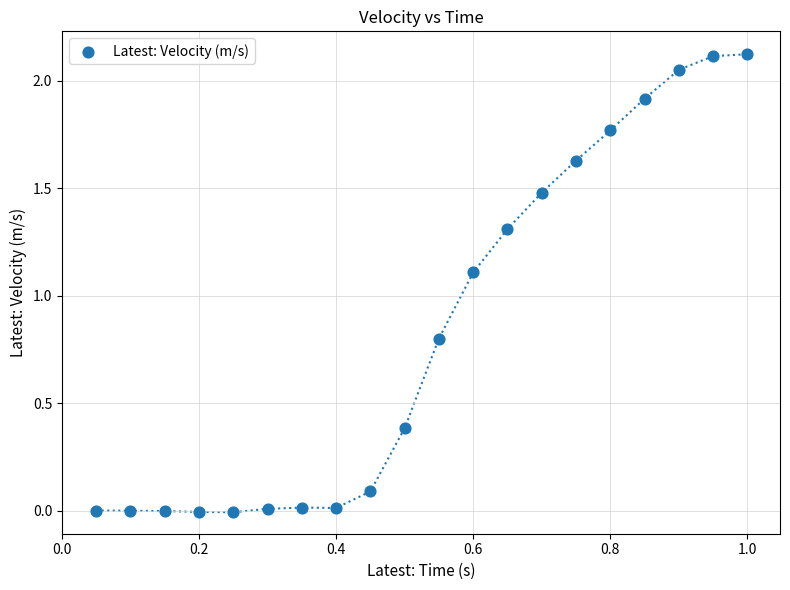

What Y value in the scatter plot is closest to 1?

1.1